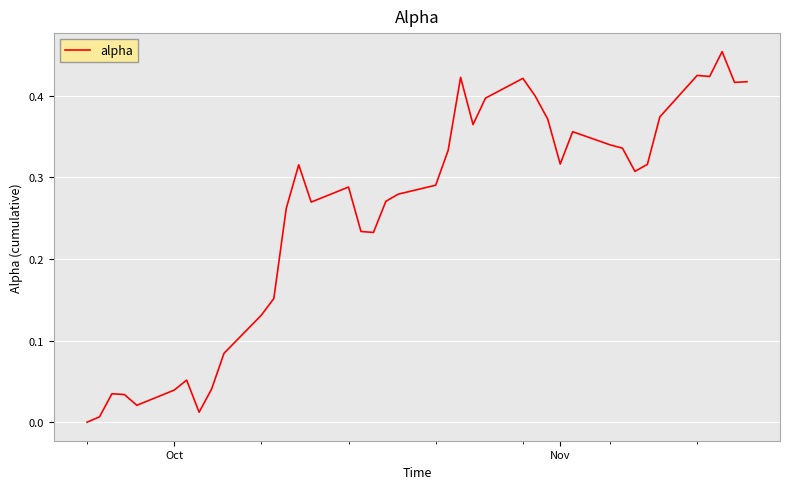

Which label corresponds to the smallest value in the chart?

Oct